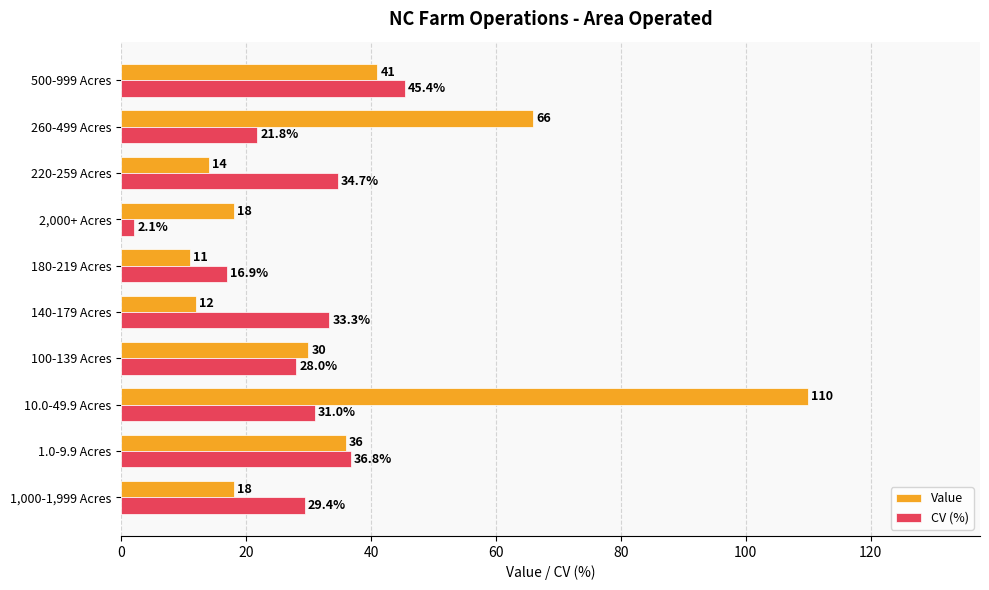

Where is CV (%) nearest to the value 23?

260-499 Acres